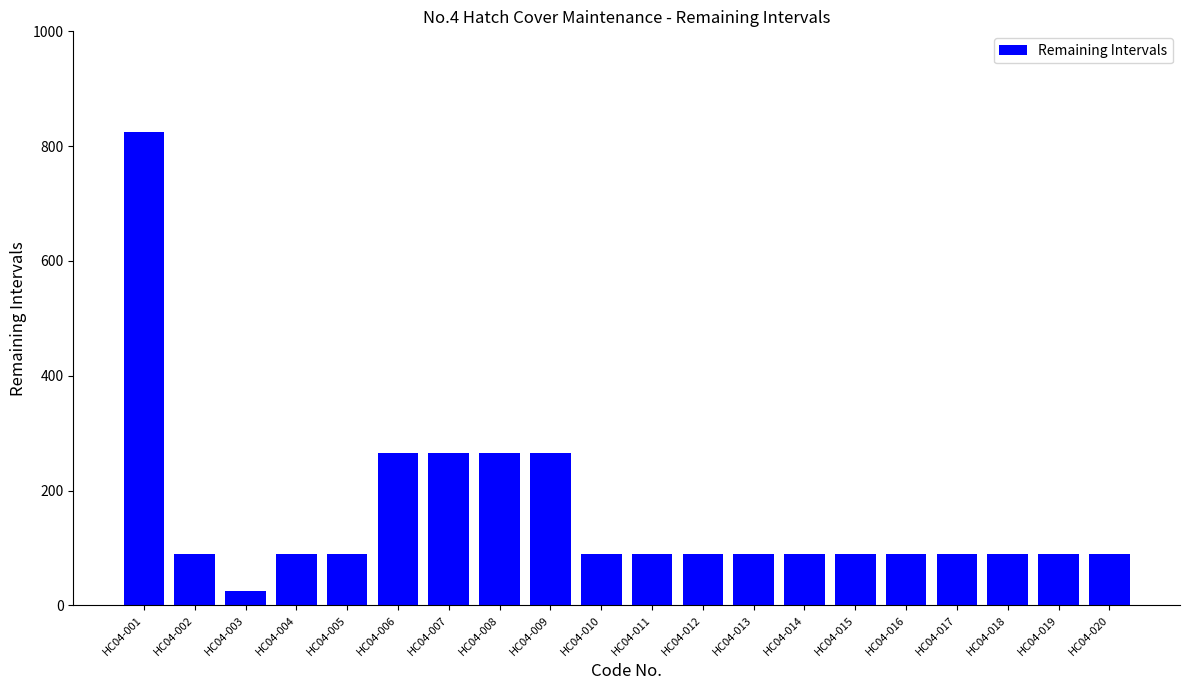

What is the approximate value at HC04-011, to the nearest 10?

90